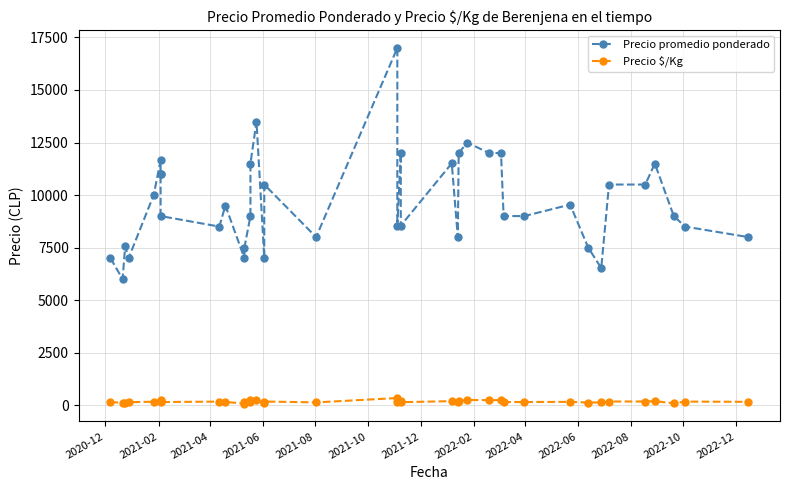

True or false: Precio promedio ponderado and Precio $/Kg cross at least once.

False